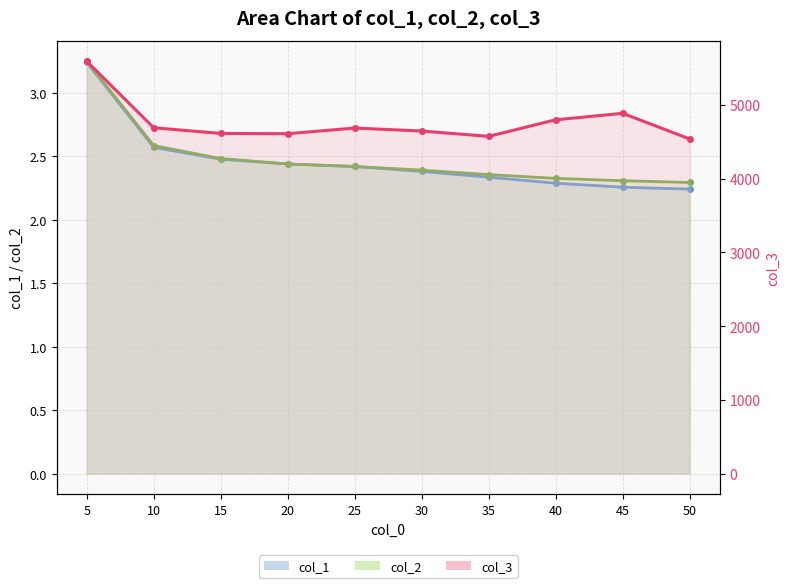

Rank the series by their maximum value, from lowest to highest.

col_1 line, col_2 line, col_3 line